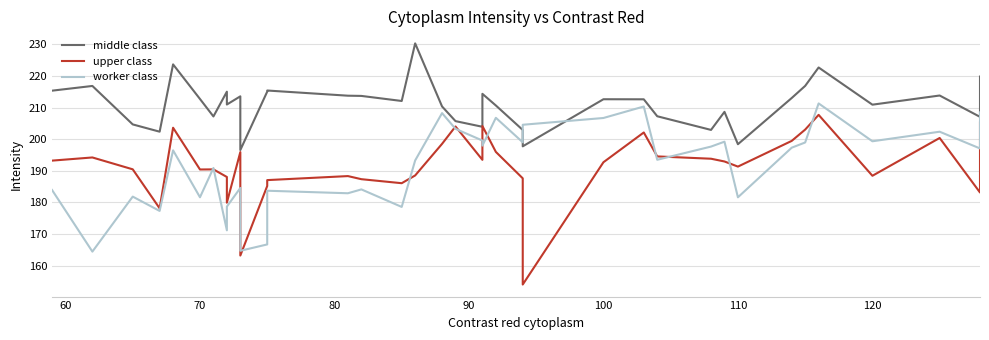

What is the sum of all middle class values?

8030.2